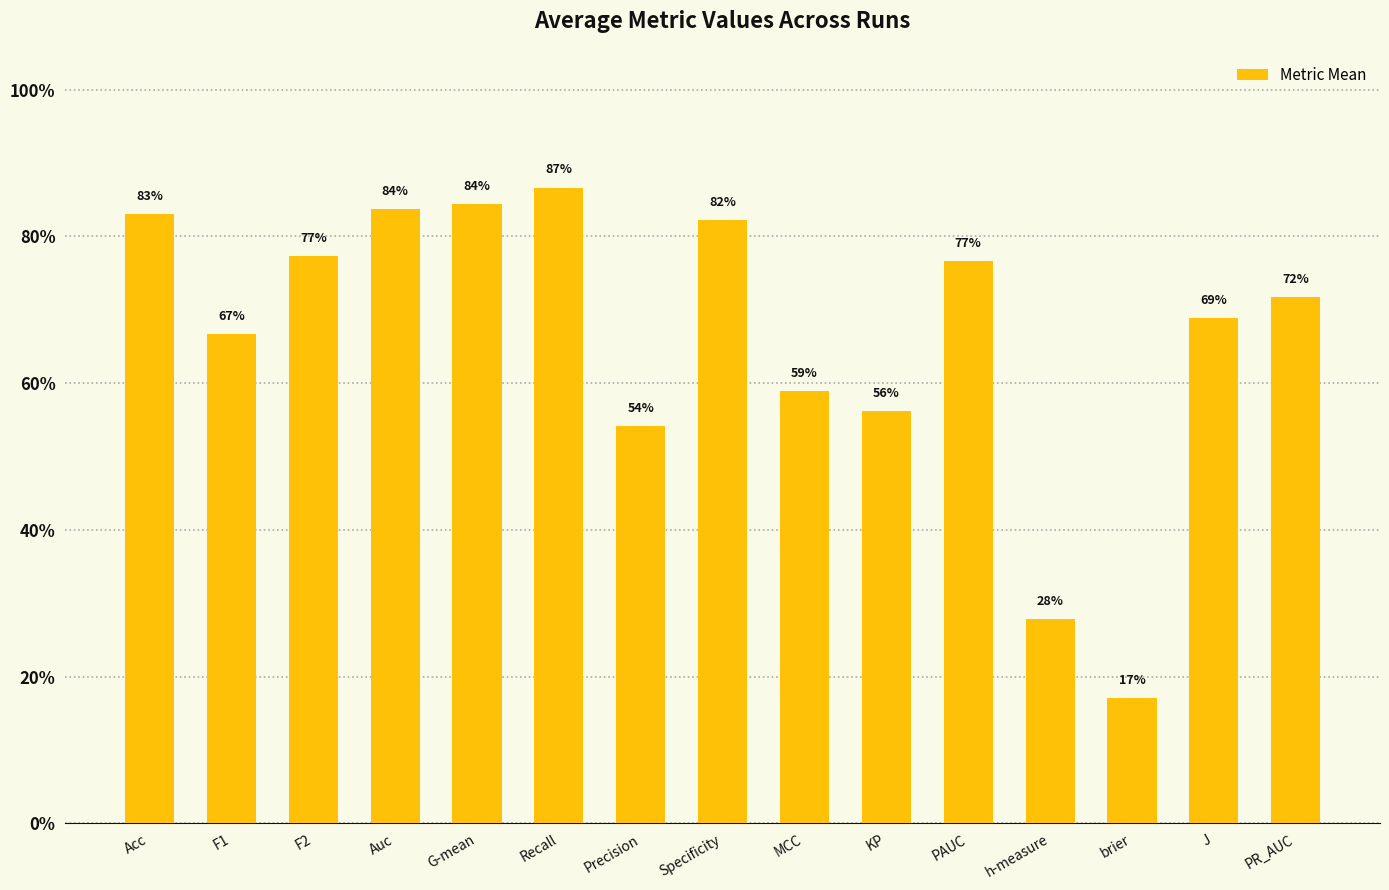

What is the difference between the values at F1 and h-measure?

0.4